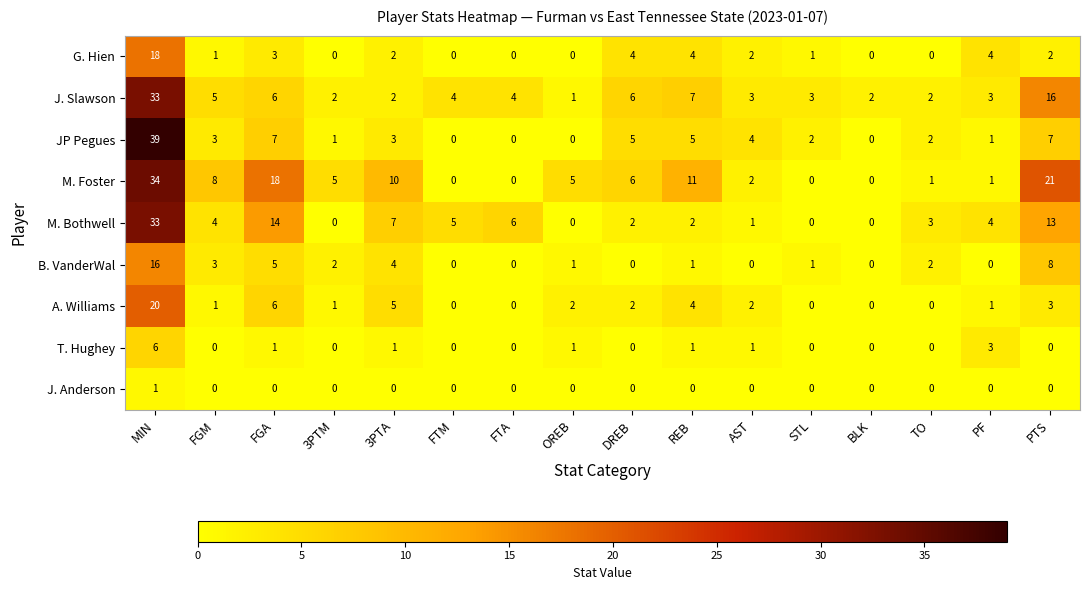

How many values in T. Hughey are above zero?

7